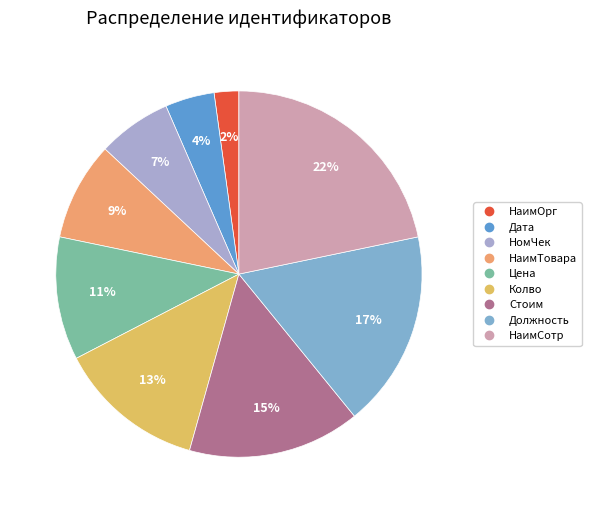

The НаимОрг slice represents 2% of the pie. True or false?

True